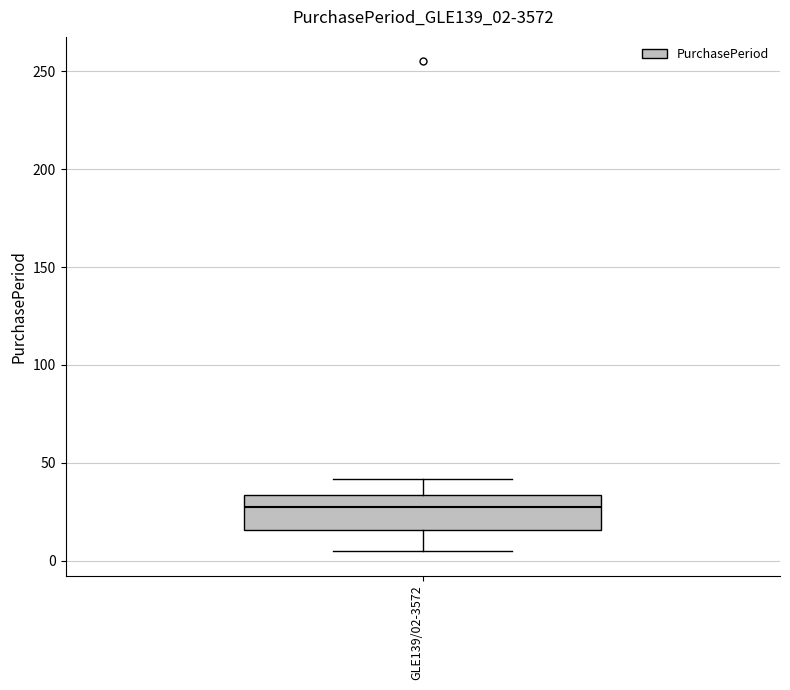

Read this box plot against the y-axis: the position of the median line, the range covered by the box, and the ends of both whiskers. The values are not printed on the chart, so give them approximately, as read against the axis.

median 30, box 15 to 35, whiskers 5 to 40